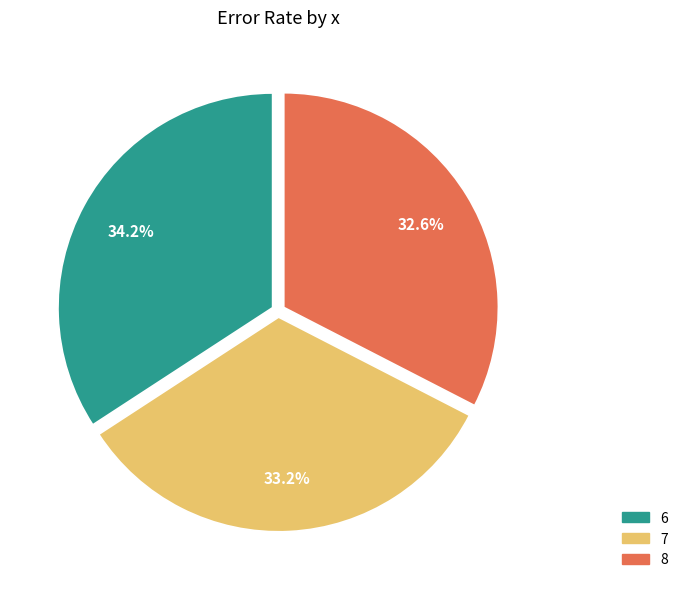

Count the number of slices in the pie.

3